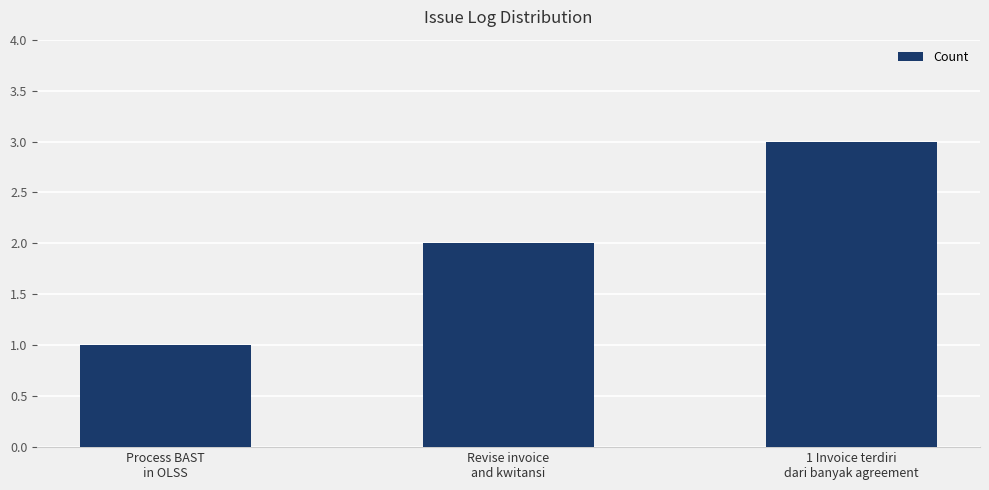

List the labels in order of value, largest first.

1 Invoice terdiri
dari banyak agreement, Revise invoice
and kwitansi, Process BAST
in OLSS